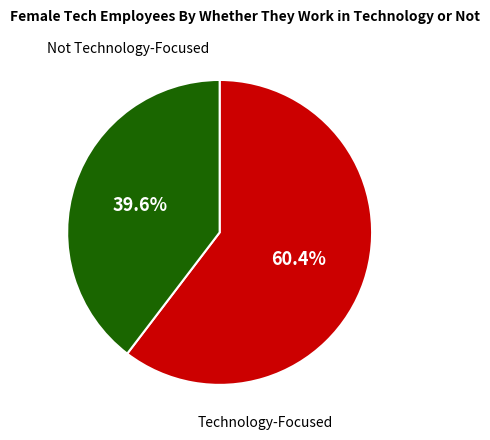

Is there a majority slice in this chart?

Yes